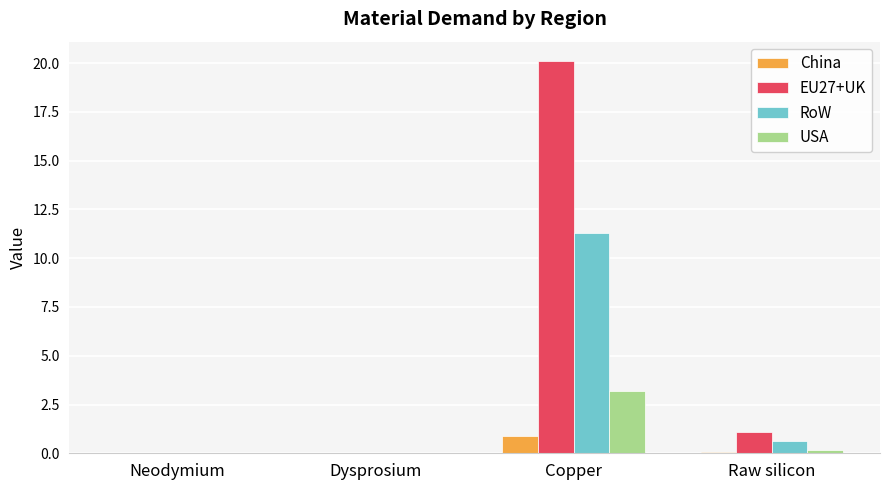

Is it true that USA equals -1.7 at Neodymium?

False